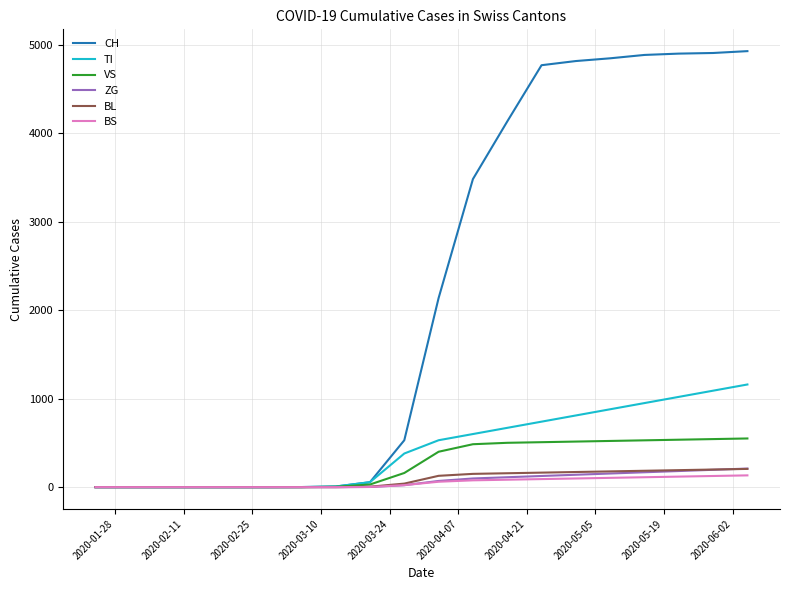

Which series has the widest spread of values?

CH